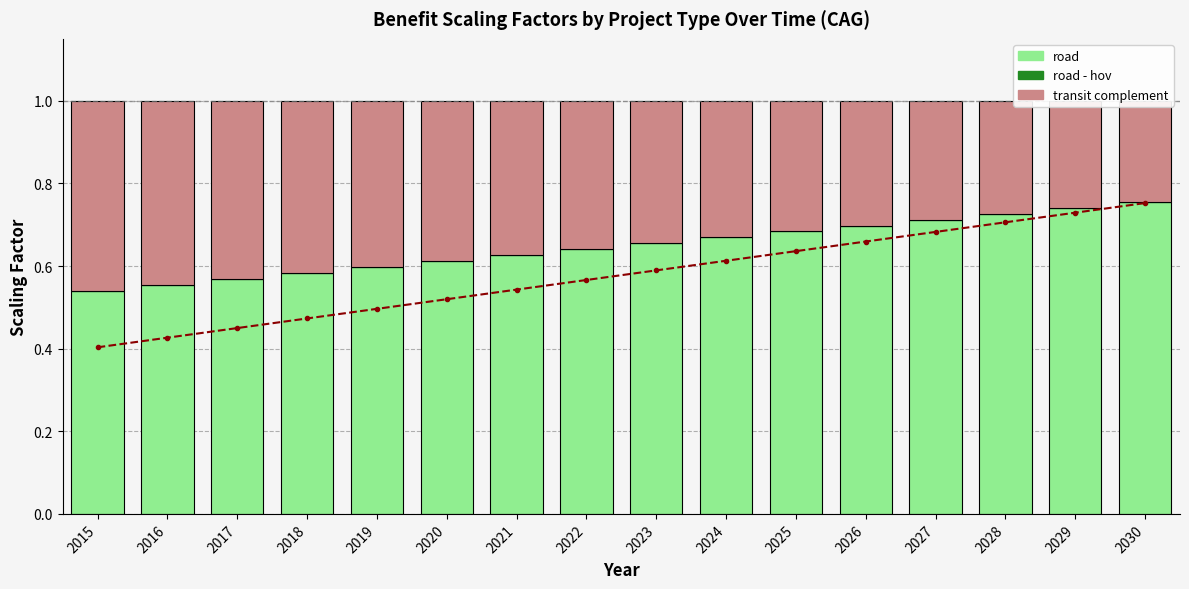

Is it true that road equals 0.7 at 2025?

True